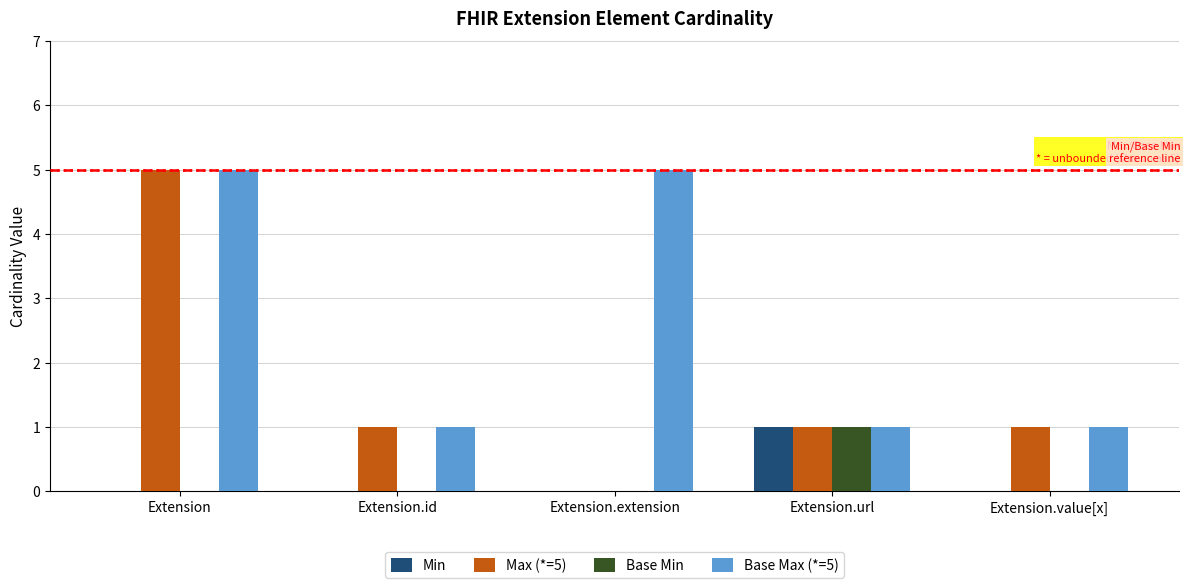

What are all the series names shown in the legend?

Min, Max (*=5), Base Min, Base Max (*=5)